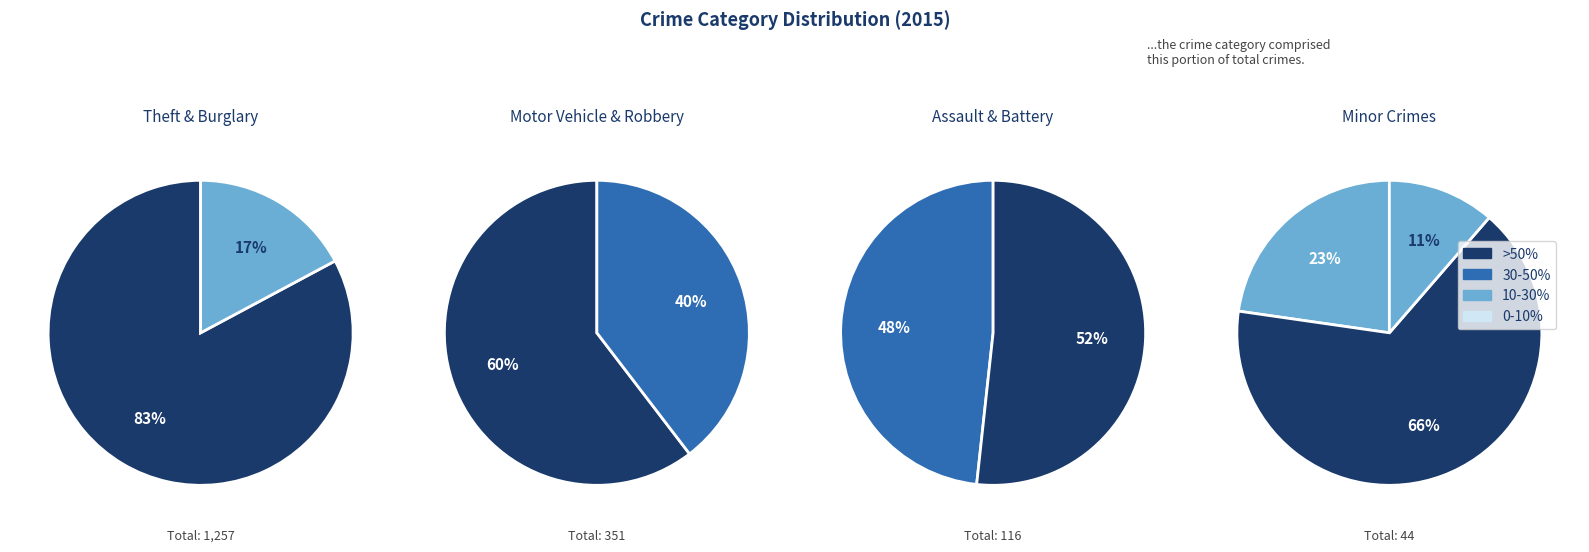

Is there a majority slice in this chart?

Yes